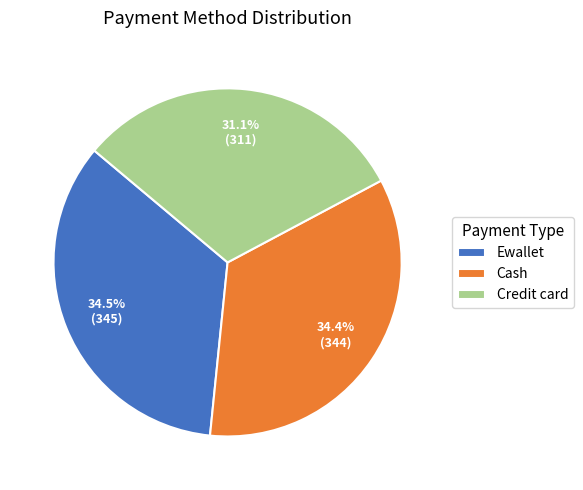

How many slices are in this pie chart?

3